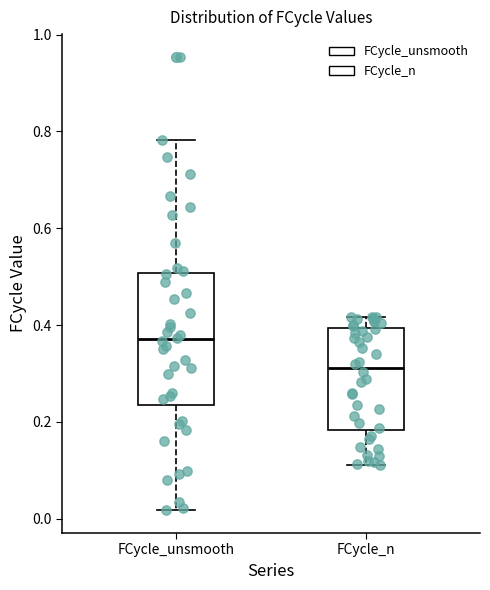

Where is the lower edge of the box for FCycle_n on the y-axis? The values are not printed on the chart, so give them approximately, as read against the axis.

0.18